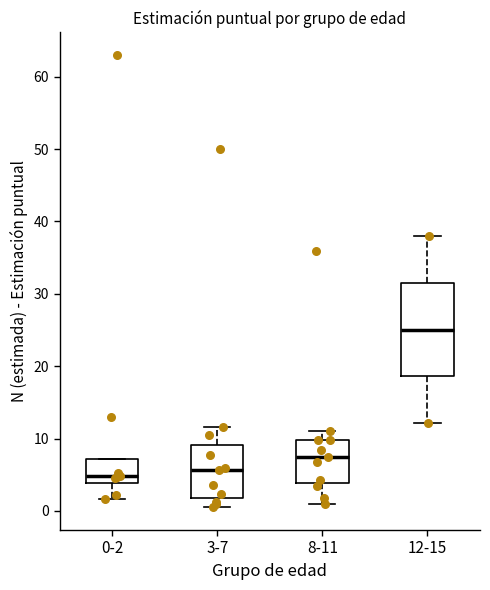

Reading left to right, read every box against the y-axis: the position of its median line, the range the box covers, and the ends of its whiskers. The values are not printed on the chart, so give them approximately, as read against the axis.

0-2: median 5, box 4 to 7, whiskers 2 to 7
3-7: median 6, box 2 to 9, whiskers 0 to 12
8-11: median 7, box 4 to 10, whiskers 1 to 11
12-15: median 25, box 19 to 31, whiskers 12 to 38